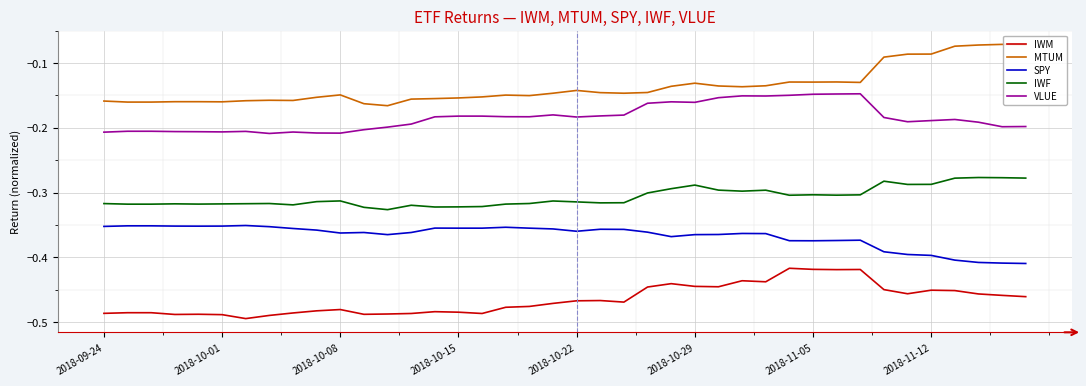

True or false: VLUE and IWF cross at least once.

False